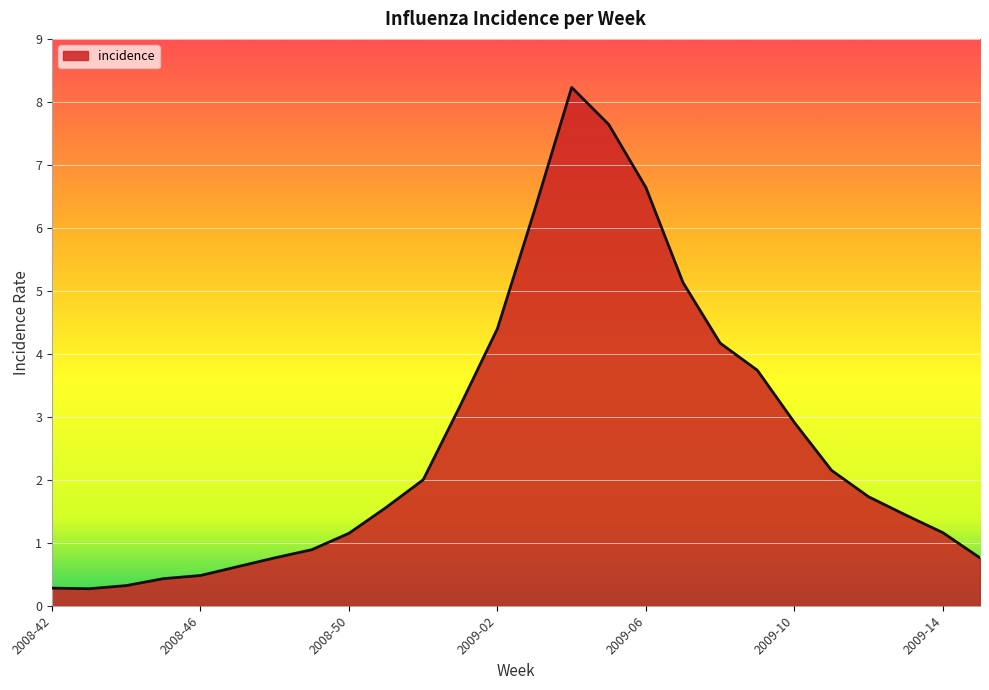

What is the greatest value displayed?

8.2